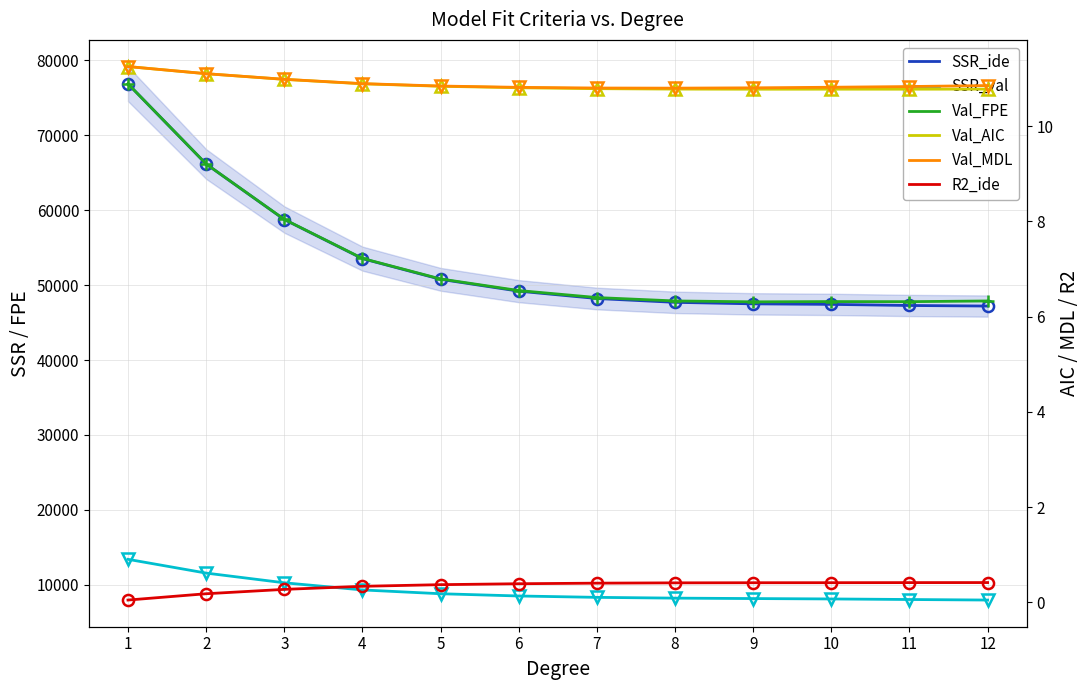

List the labels in order of Val_AIC value, largest first.

1, 2, 3, 4, 5, 6, 7, 8, 12, 10, 11, 9